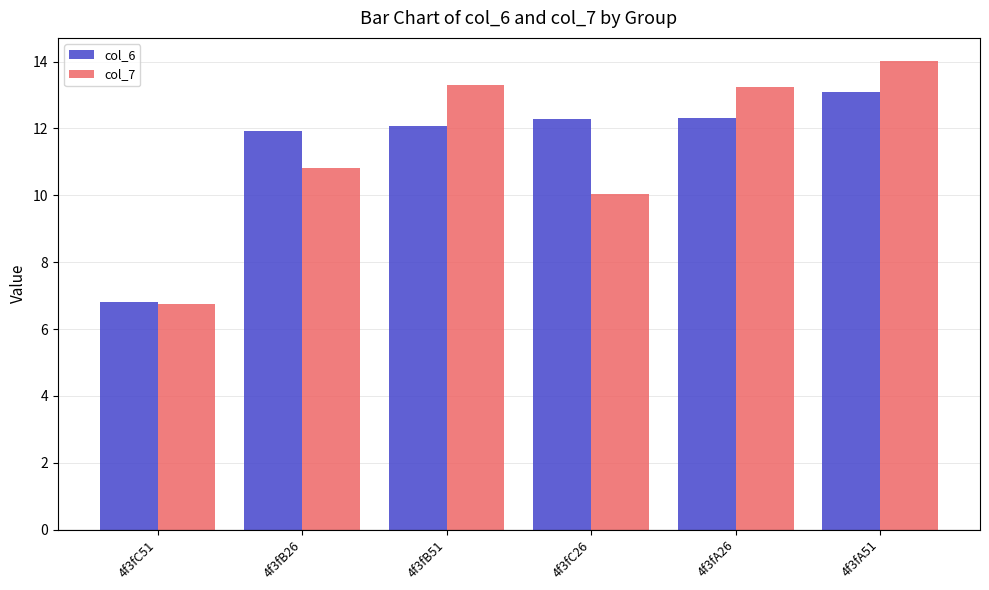

What is the label of the 6th bar from the left?

4f3fA51